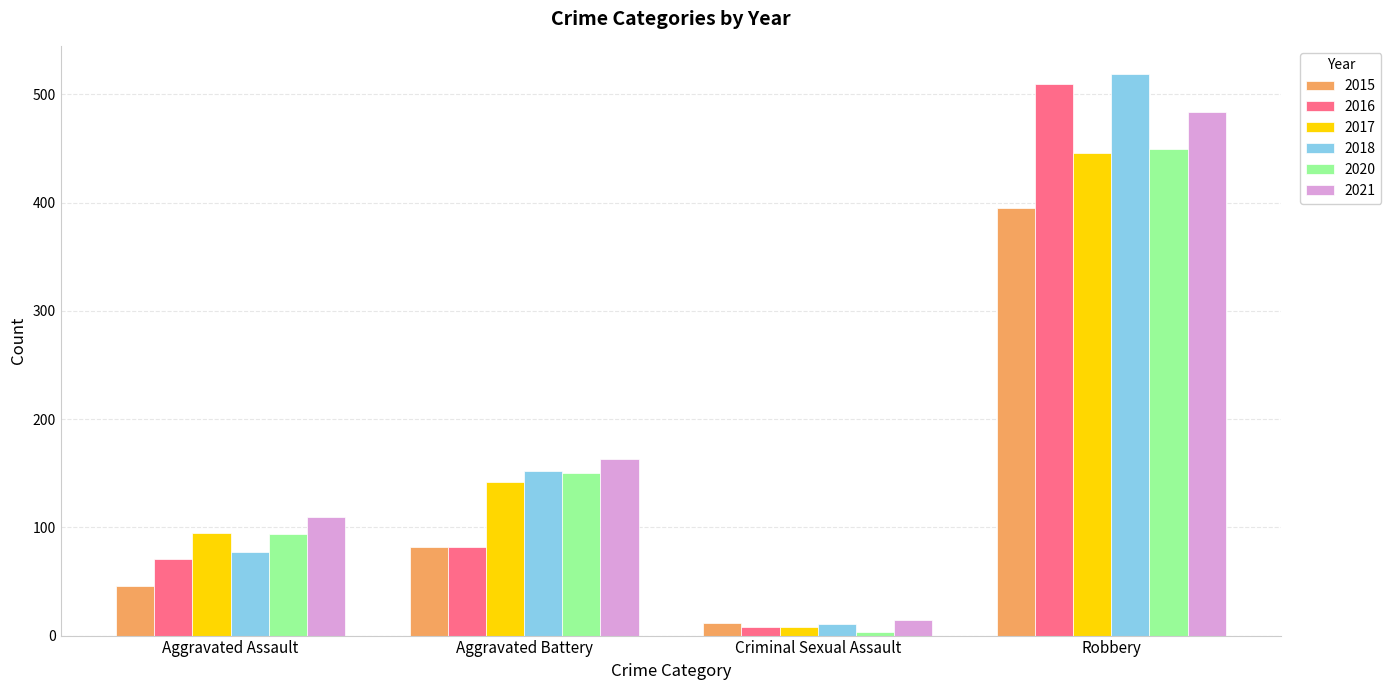

Rank the categories by 2016 value from highest to lowest.

Robbery, Aggravated Battery, Aggravated Assault, Criminal Sexual Assault